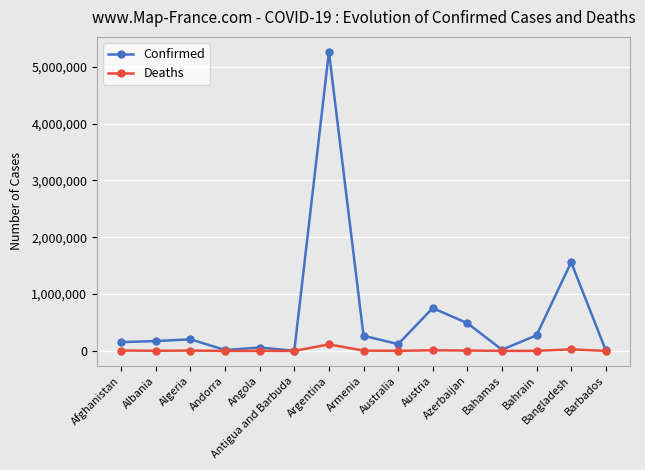

What is the value of the Confirmed point at the 12th from the left?

21312